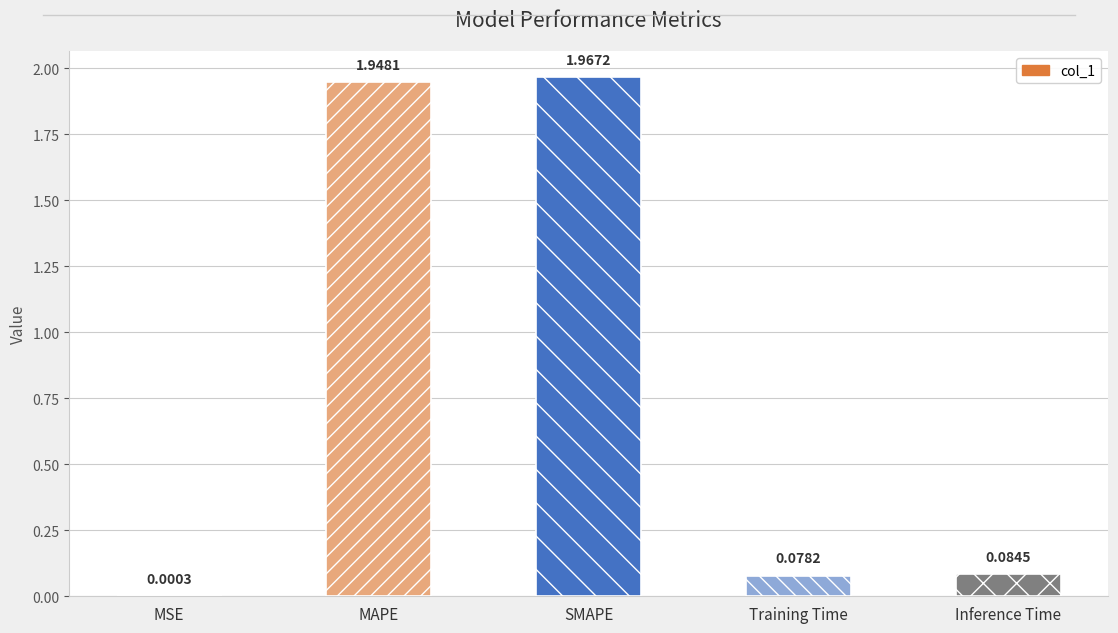

At which label is the value closest to 0?

MSE